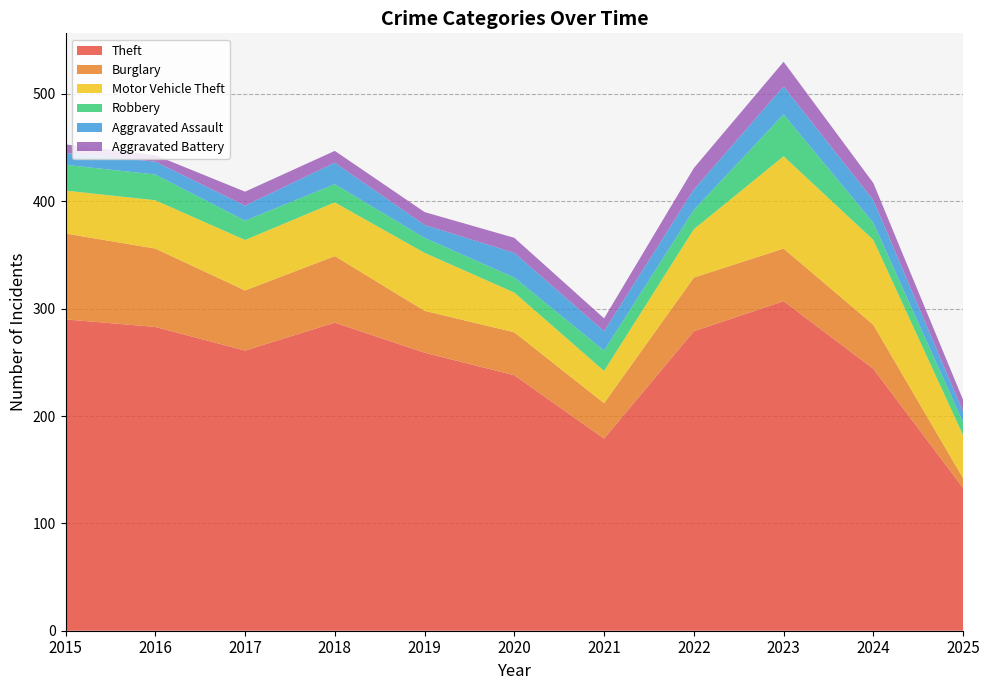

Reading right to left, list all the values displayed in this chart.

Theft: 2025=133	2024=244	2023=307	2022=279	2021=179	2020=238	2019=259	2018=287	2017=261	2016=283	2015=290
Burglary: 2025=9	2024=41	2023=49	2022=50	2021=33	2020=40	2019=39	2018=62	2017=56	2016=73	2015=80
Motor Vehicle Theft: 2025=40	2024=79	2023=86	2022=45	2021=30	2020=37	2019=54	2018=50	2017=47	2016=45	2015=40
Robbery: 2025=12	2024=16	2023=39	2022=18	2021=19	2020=14	2019=14	2018=17	2017=18	2016=24	2015=24
Aggravated Assault: 2025=10	2024=21	2023=26	2022=19	2021=18	2020=23	2019=12	2018=20	2017=14	2016=12	2015=11
Aggravated Battery: 2025=11	2024=16	2023=23	2022=20	2021=12	2020=14	2019=12	2018=11	2017=13	2016=6	2015=8